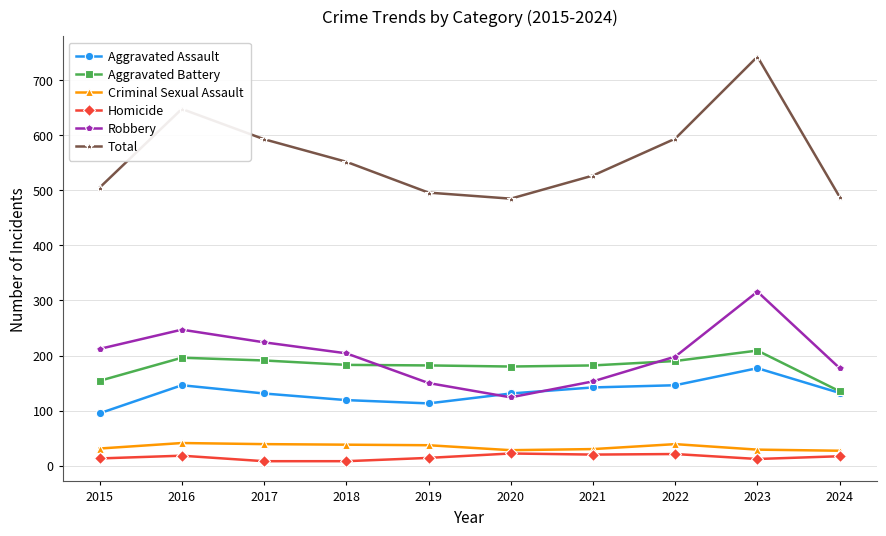

Is the value of Aggravated Assault at 2022 greater than the value of Criminal Sexual Assault at 2020?

Yes